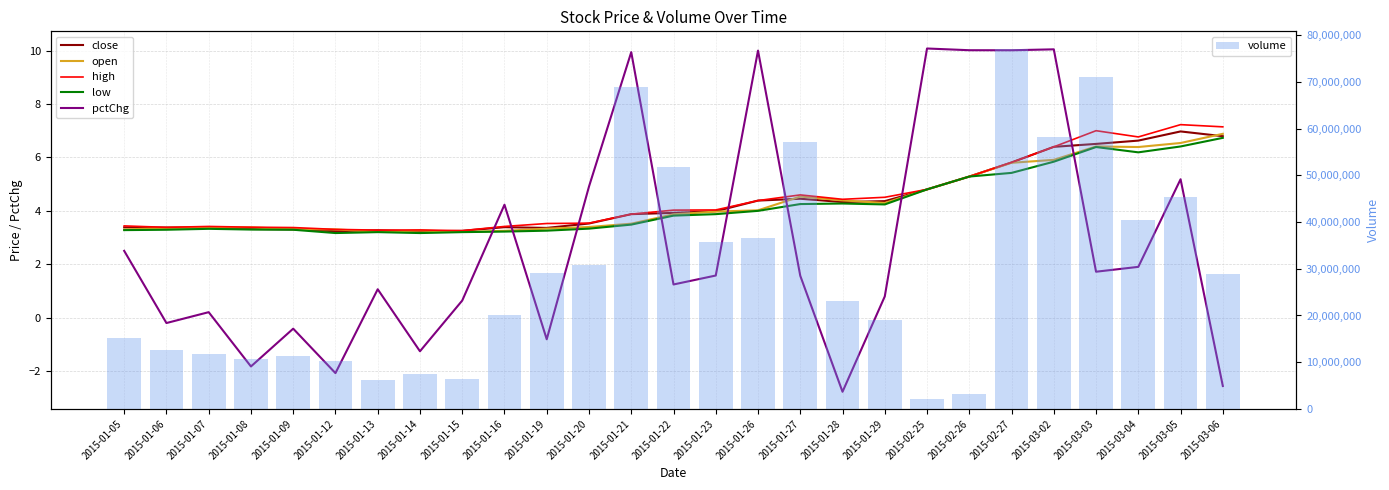

What is the average value of the high series?

4.5